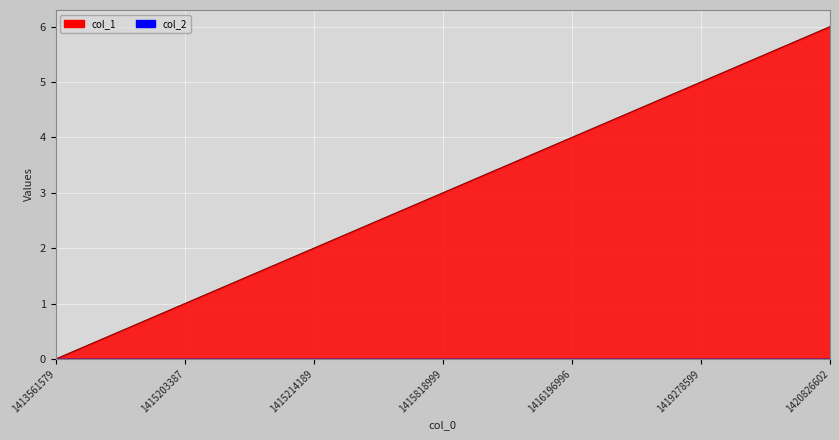

True or false: the data has more than 1 interior local peaks.

False